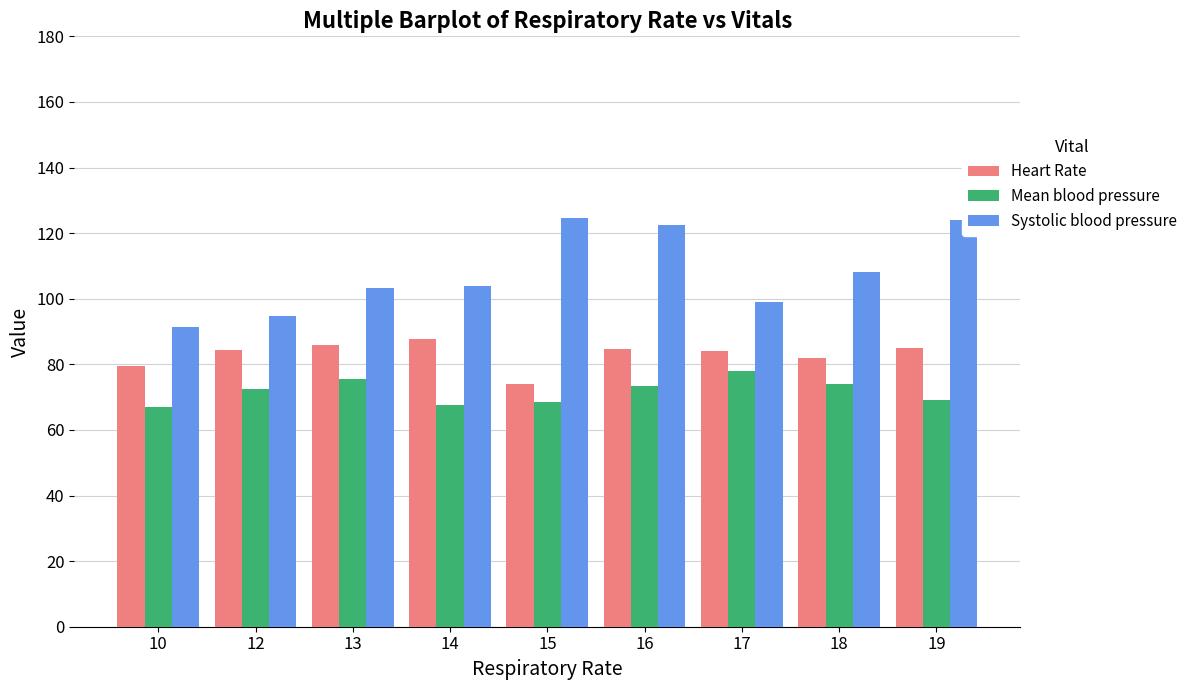

What is the average value of the Systolic blood pressure series?

108.0